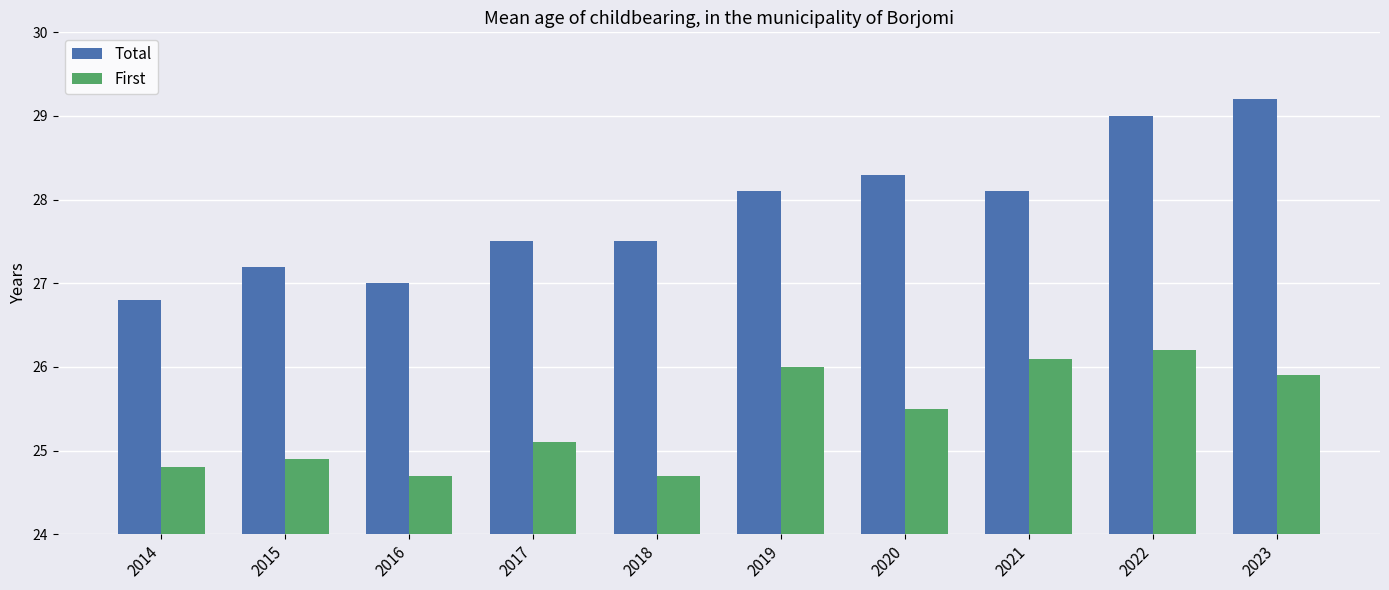

Reading left to right, transcribe all the data shown in this chart.

Total: 26.8	27.2	27.0	27.5	27.5	28.1	28.3	28.1	29.0	29.2
First: 24.8	24.9	24.7	25.1	24.7	26.0	25.5	26.1	26.2	25.9